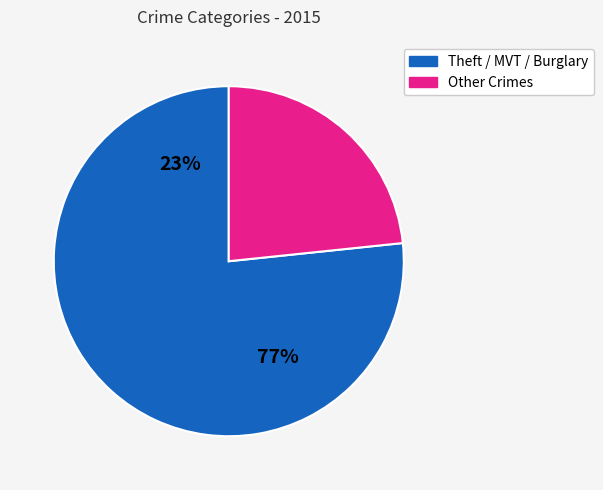

Is Robbery the majority of the pie?

No